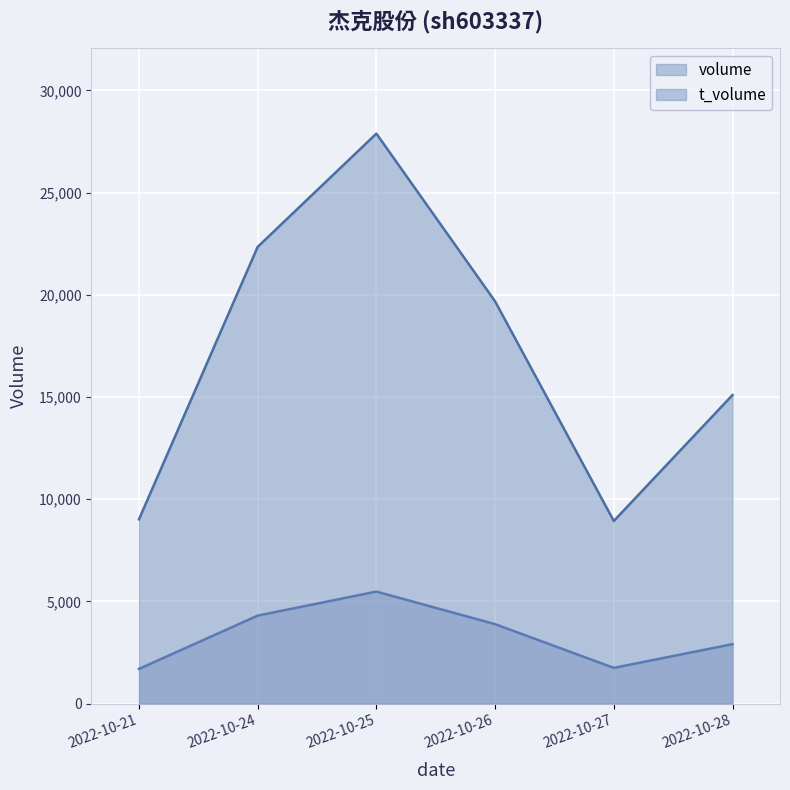

What are all the series names shown in the legend?

volume, t_volume